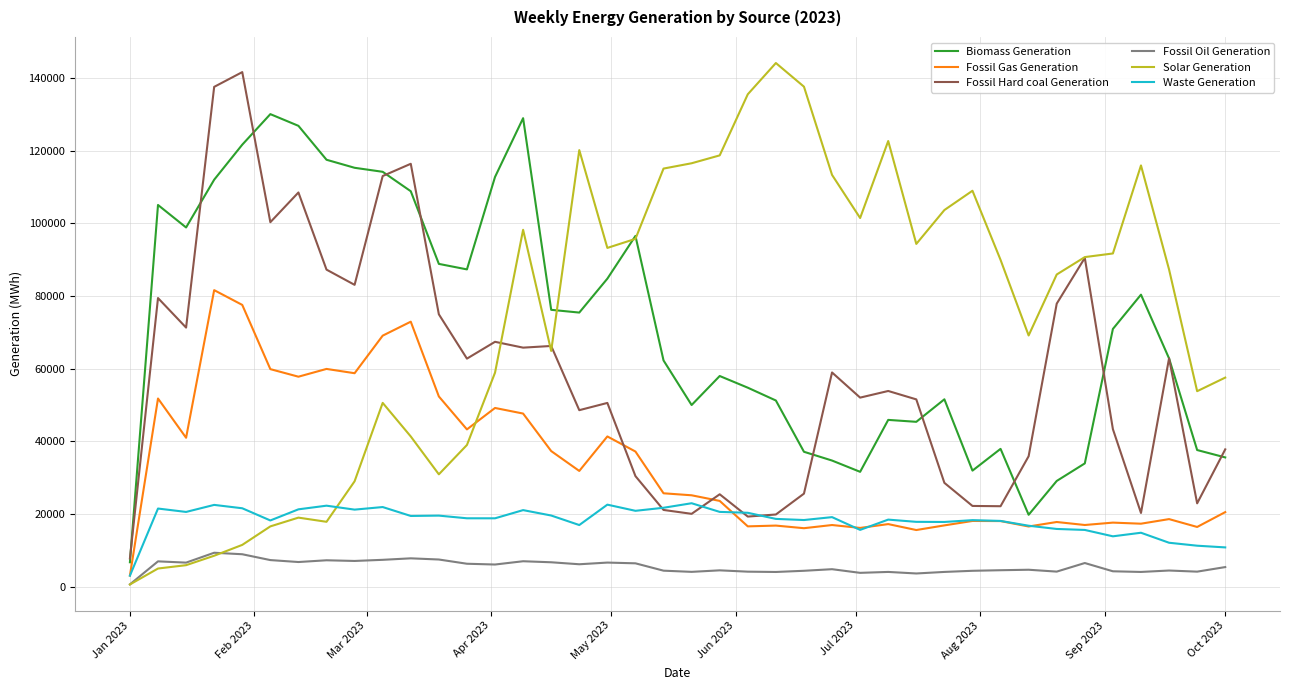

What is the greatest value displayed?

144141